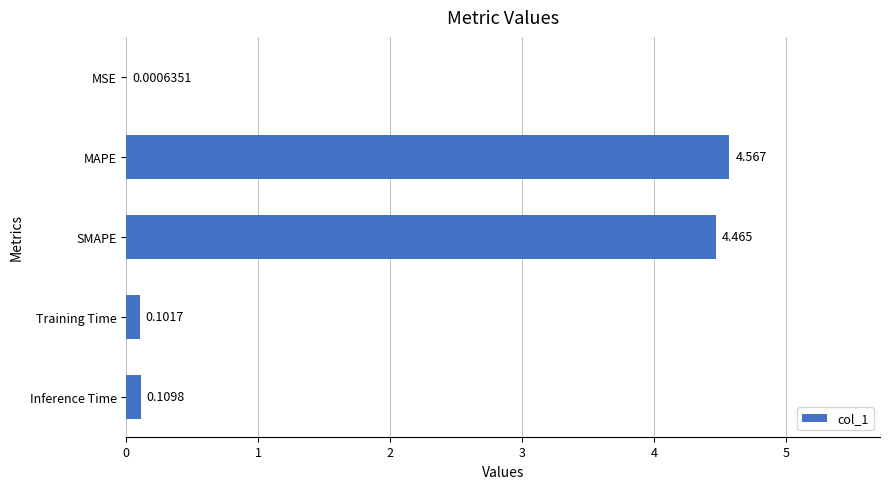

Where is the data nearest to the value 2?

Inference Time